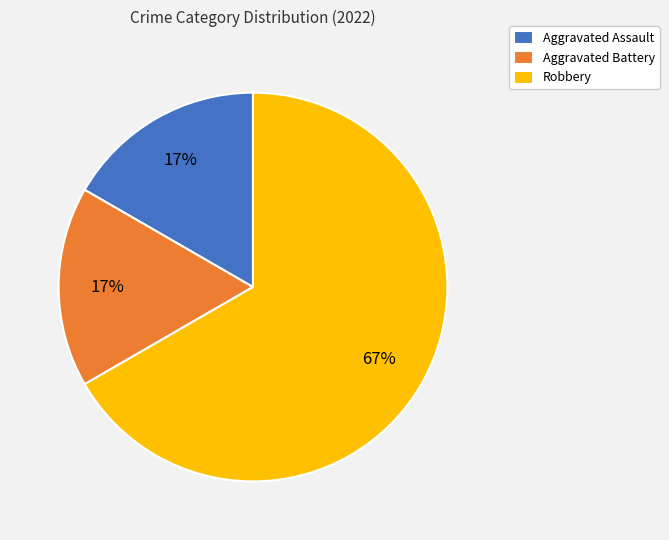

To the nearest percent, what is the difference between the Robbery and Aggravated Assault slice percentages?

50%